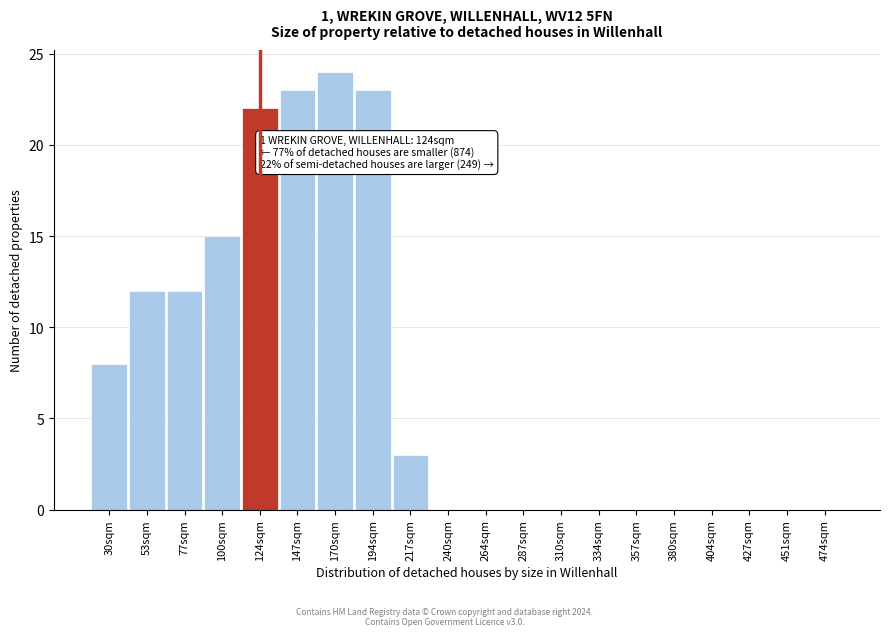

Reading left to right, extract all data points from this chart.

30sqm=8	53sqm=12	77sqm=12	100sqm=15	124sqm=22	147sqm=23	170sqm=24	194sqm=23	217sqm=3	240sqm=0	264sqm=0	287sqm=0	310sqm=0	334sqm=0	357sqm=0	380sqm=0	404sqm=0	427sqm=0	451sqm=0	474sqm=0